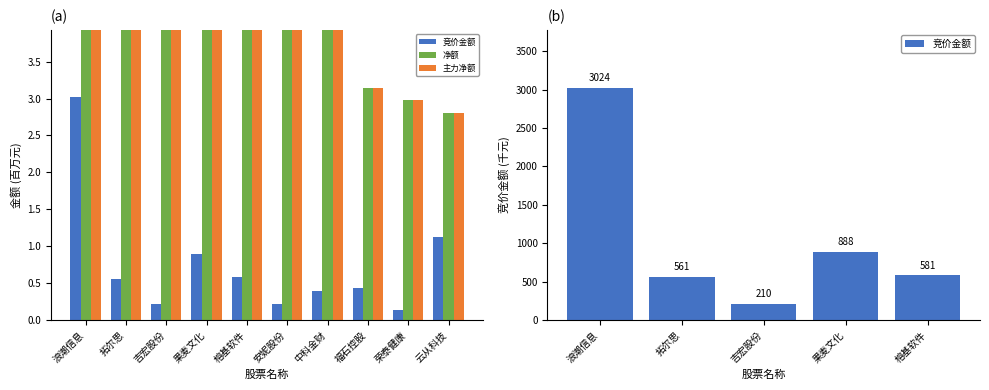

How many data points does each series have?

10